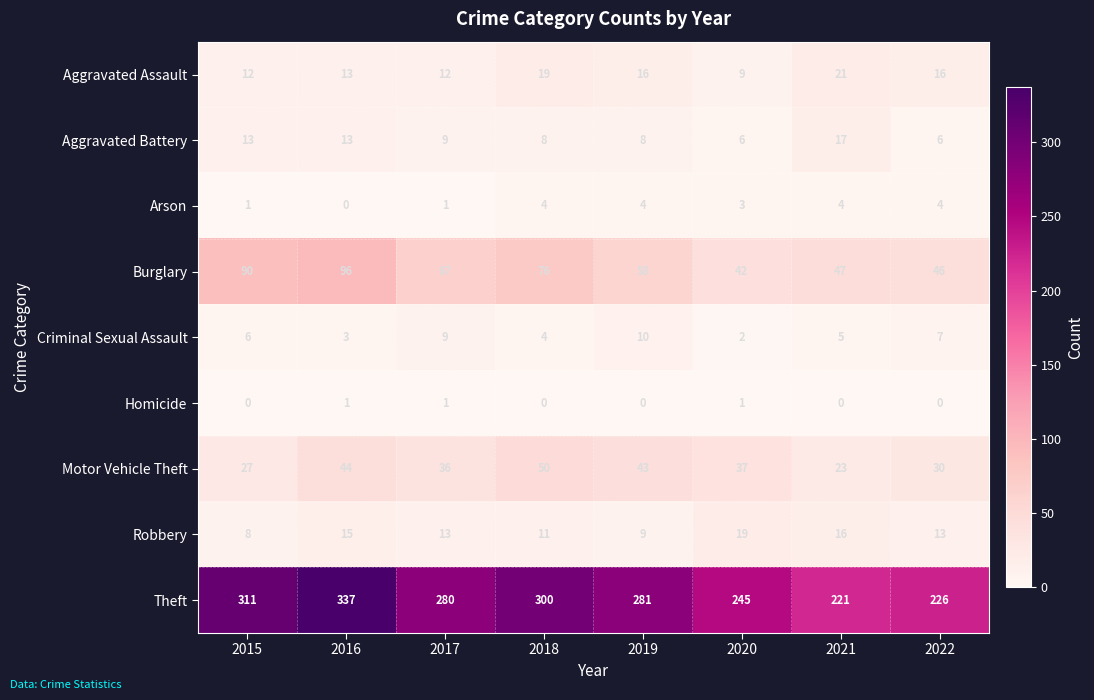

Where is Burglary nearest to the value 69?

2017